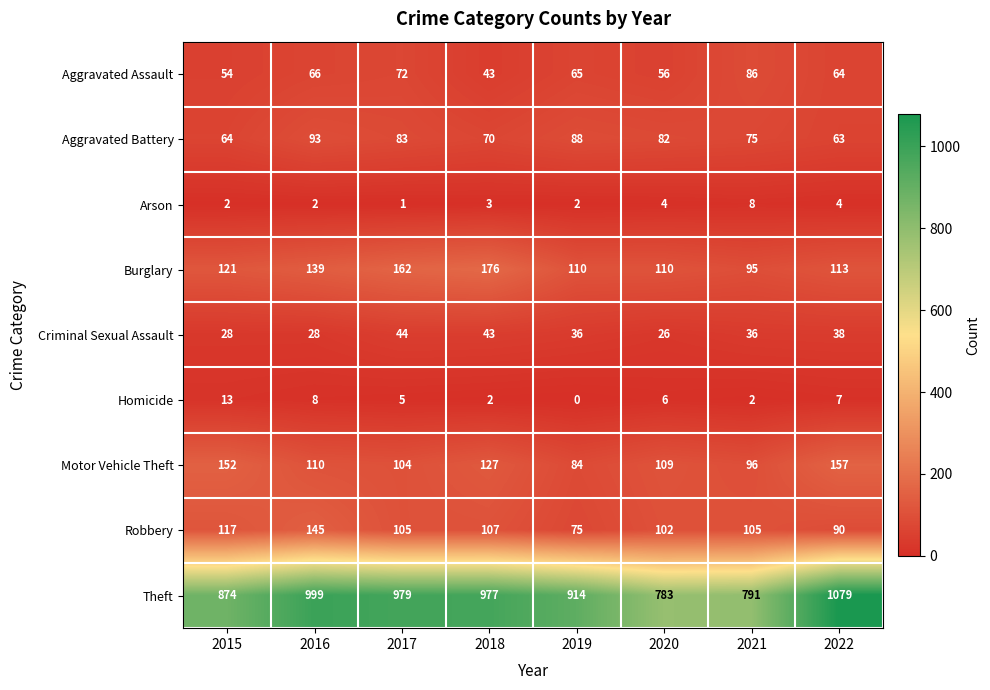

How many data points does each series have?

8